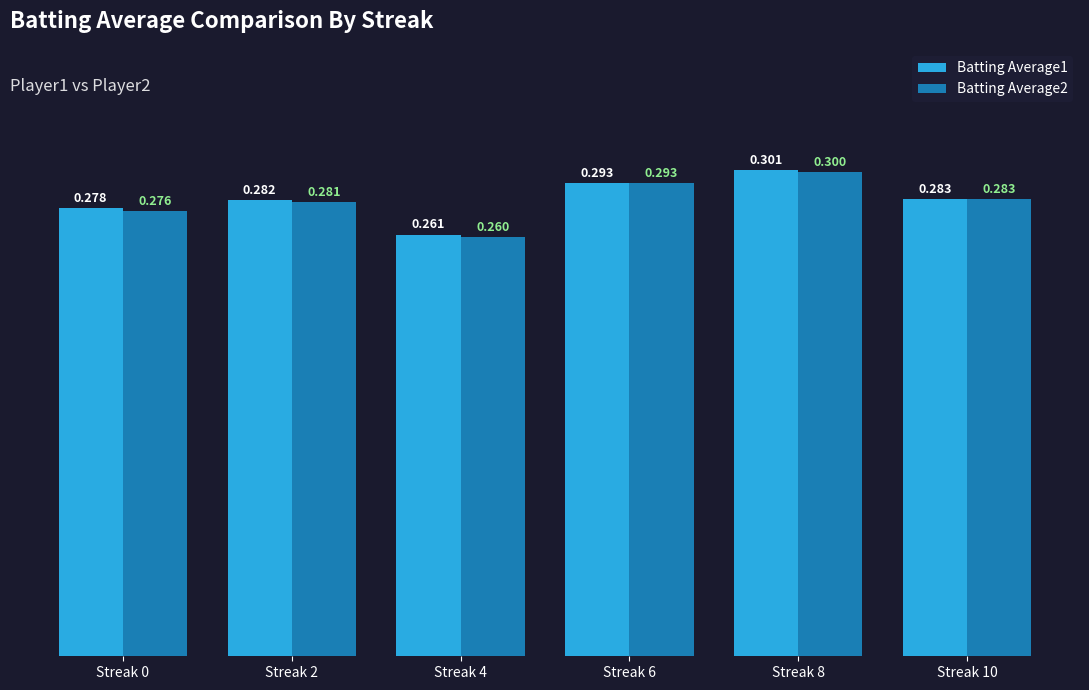

The Batting Average1 series shows 0.2 at Streak 6. True or false?

False